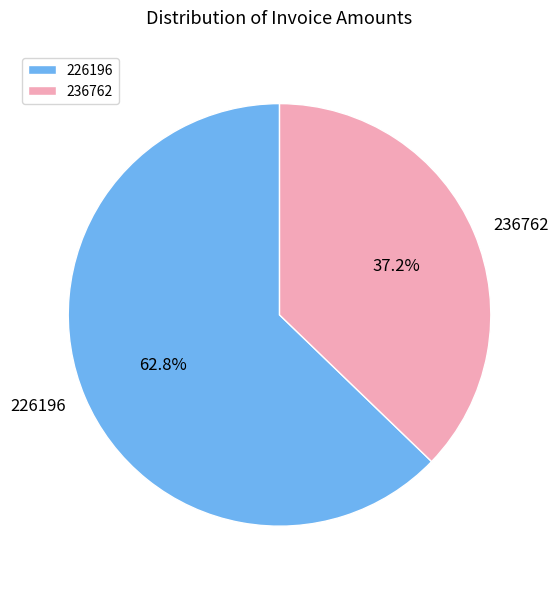

To the nearest percent, what percentage of the pie is 236762?

37%